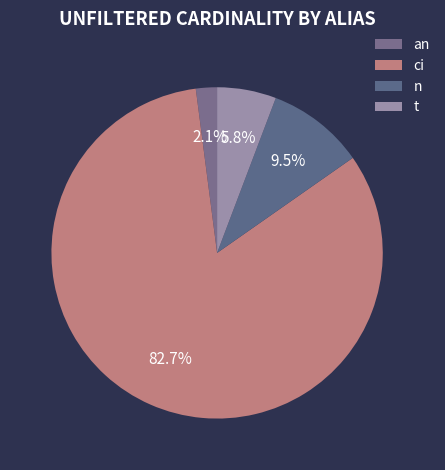

Rank the categories by value from highest to lowest.

ci, n, t, an